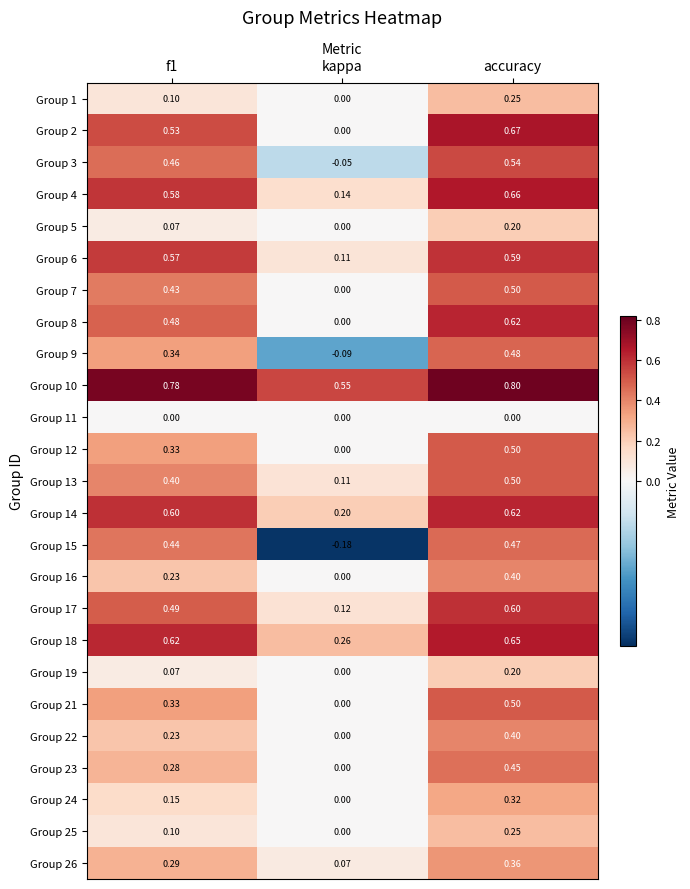

Which category has the lowest value in the Group 4 series?

kappa